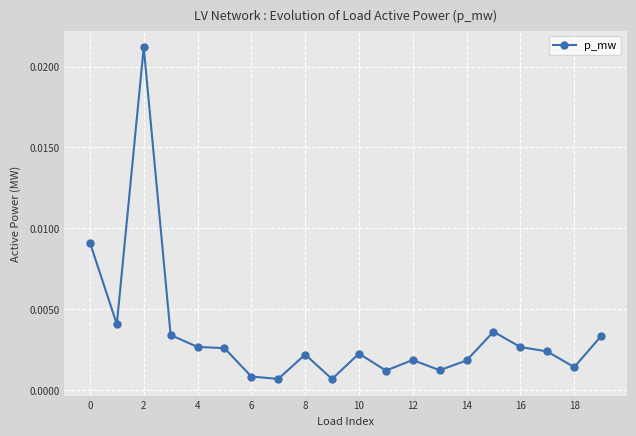

True or false: there are more than 2 points higher than both neighbors.

True